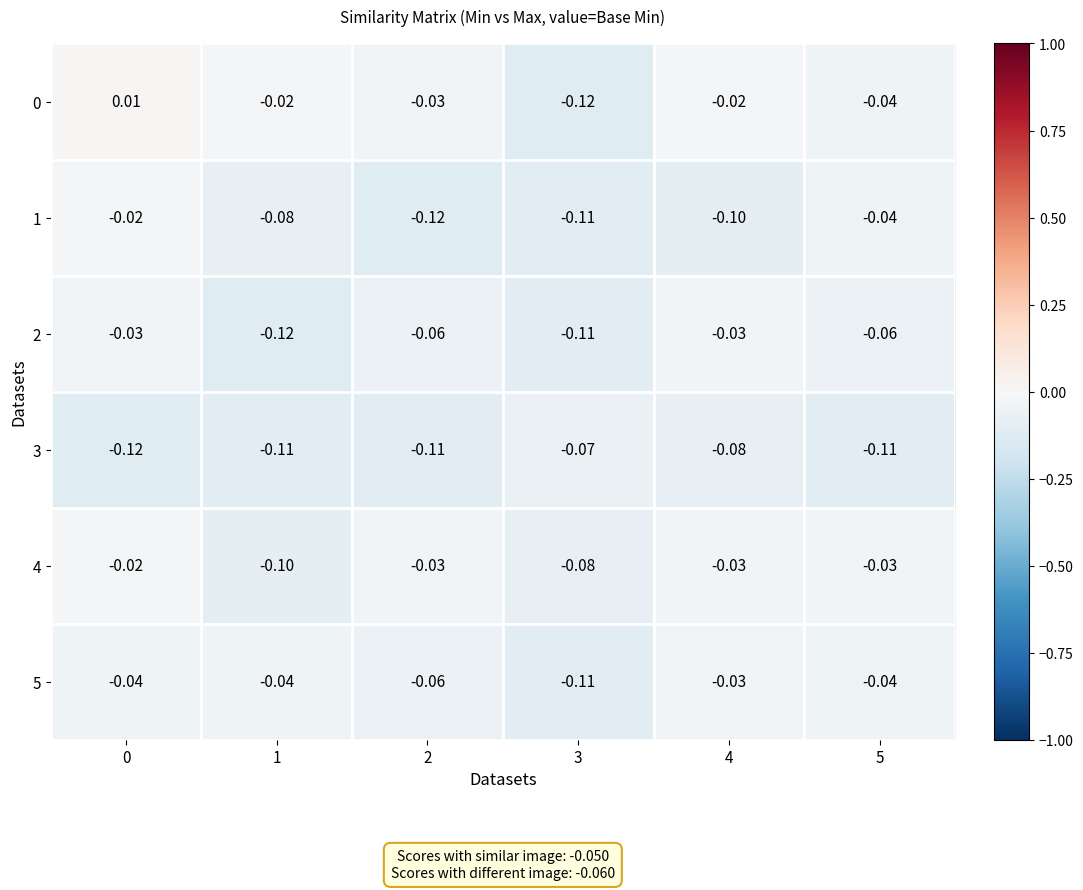

How many distinct data groups are displayed?

6